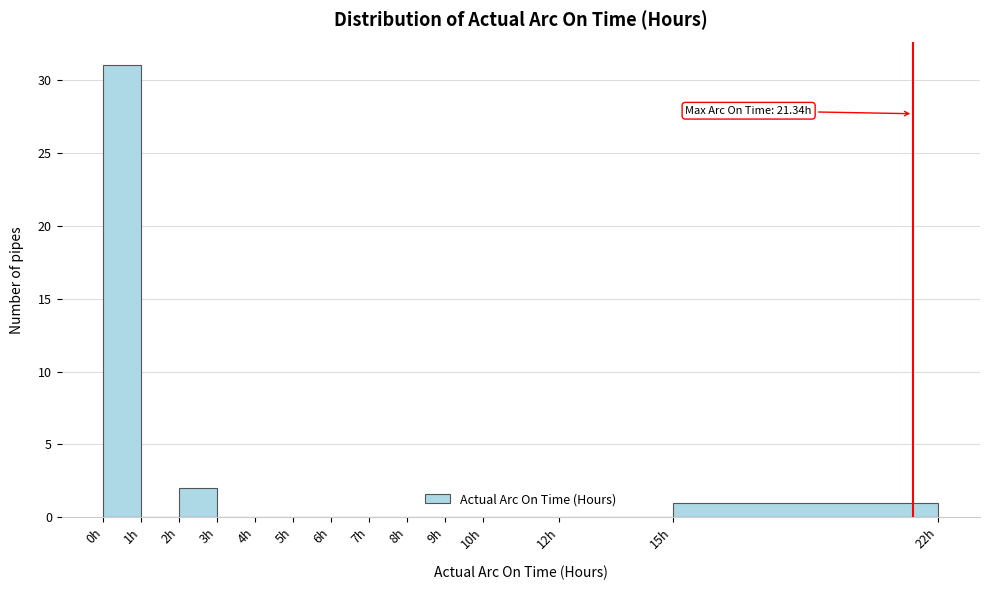

Which range on the x-axis has the tallest bar?

0 to 1